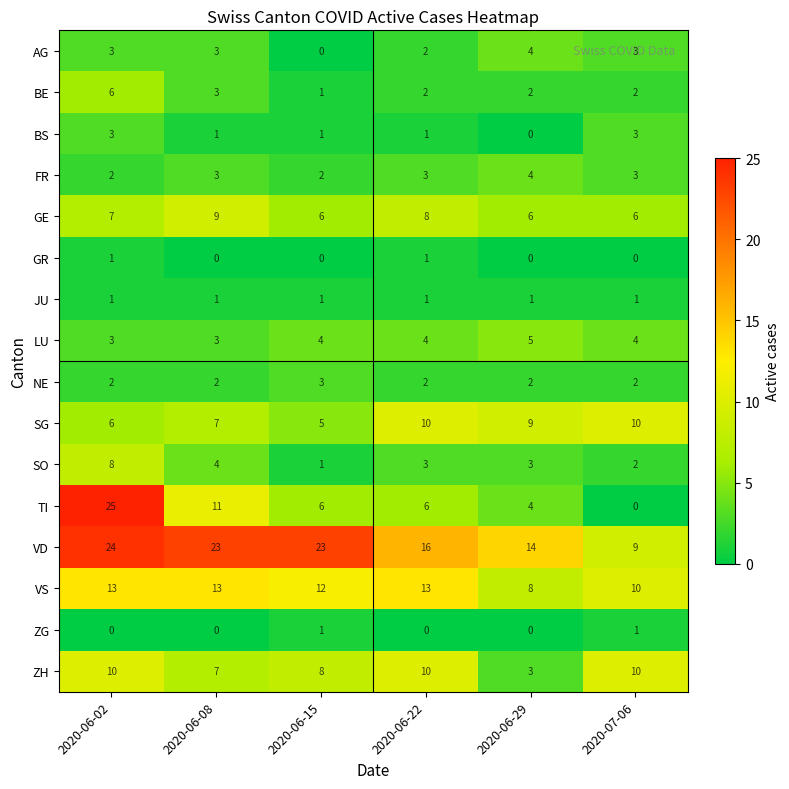

Between 2020-06-08 and 2020-06-29, which series saw the biggest shift?

VD